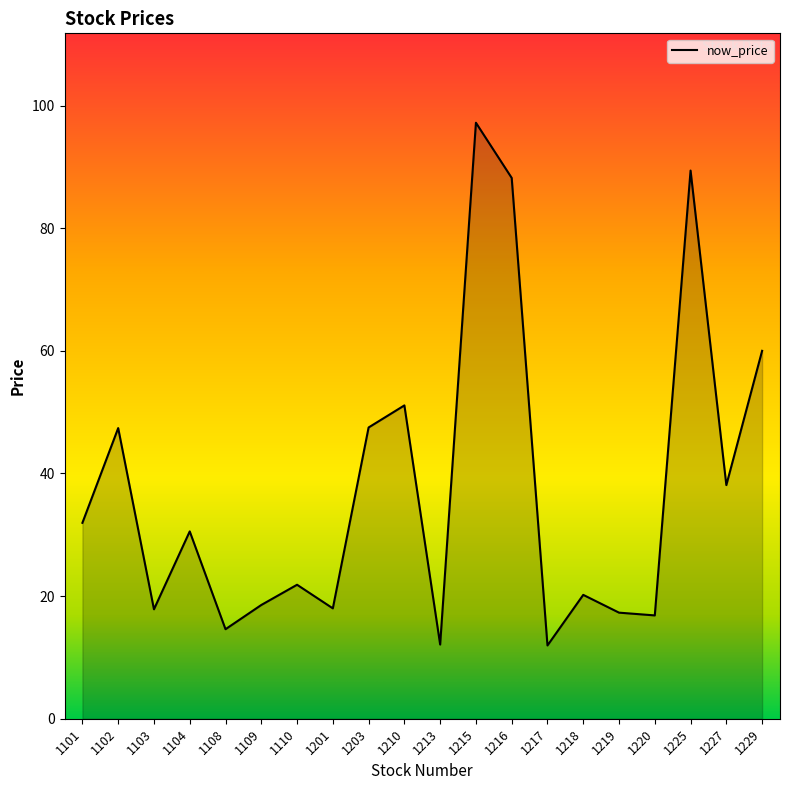

What is the approximate value at 1109?

18.6